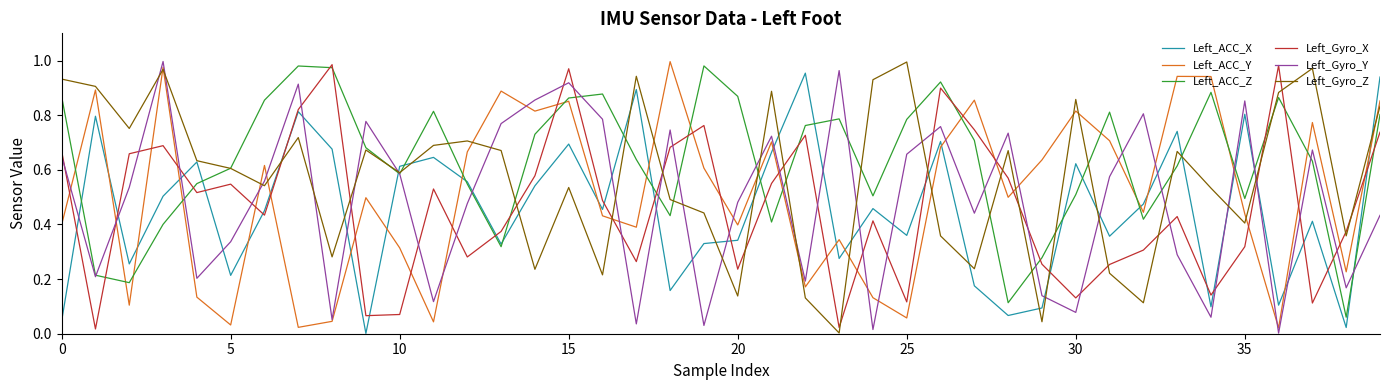

After their last crossing, which series has the higher values: Left_ACC_Z or Left_ACC_Y?

Left_ACC_Y